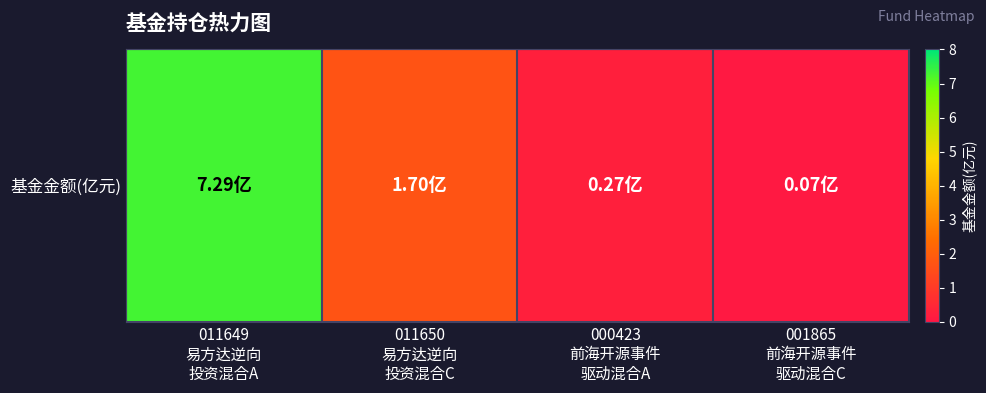

Count the number of values greater than 1.

2